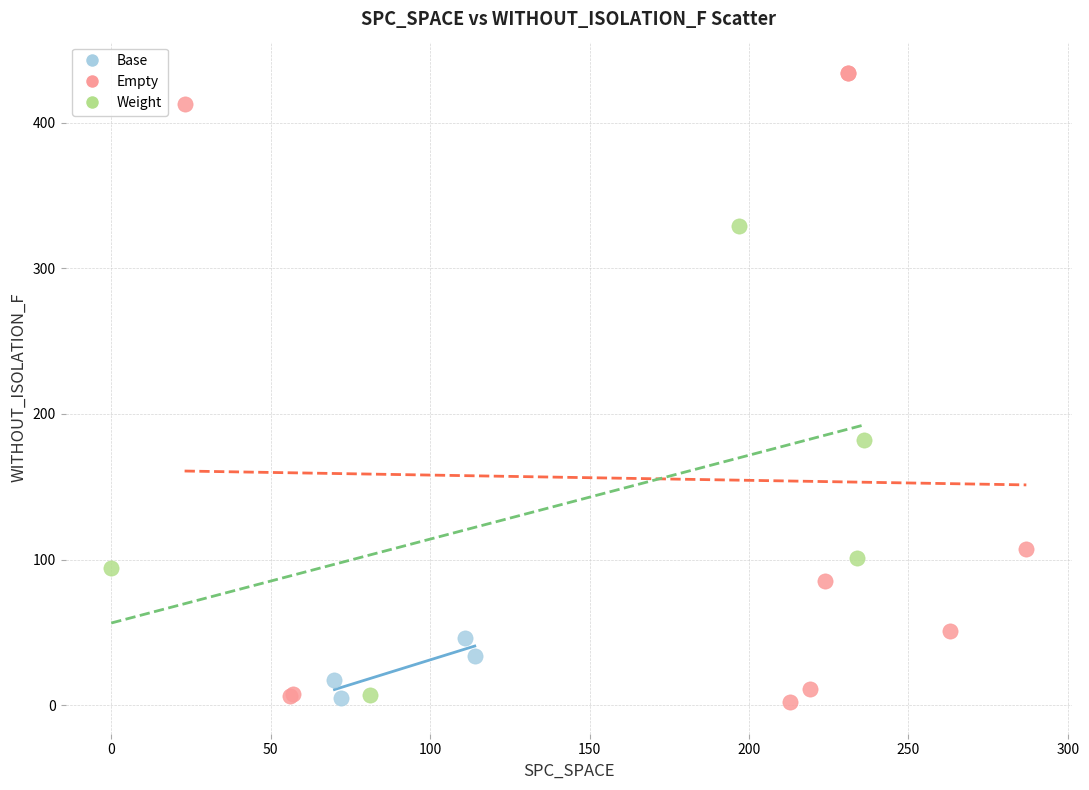

Which series has the largest Y range (max minus min)?

Empty